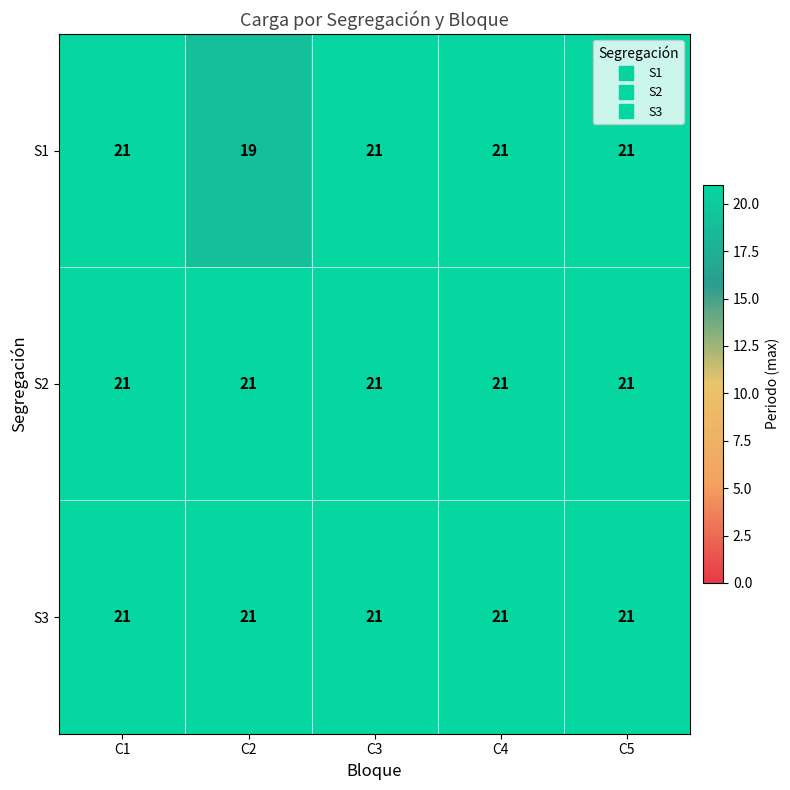

What is the maximum value shown in the chart?

21